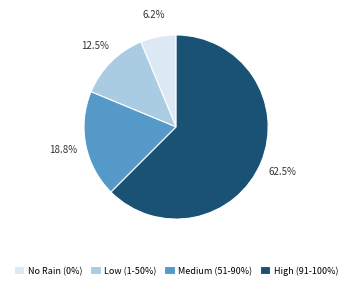

What percentage do Medium (51-90%) and No Rain (0%) together represent?

25.0%